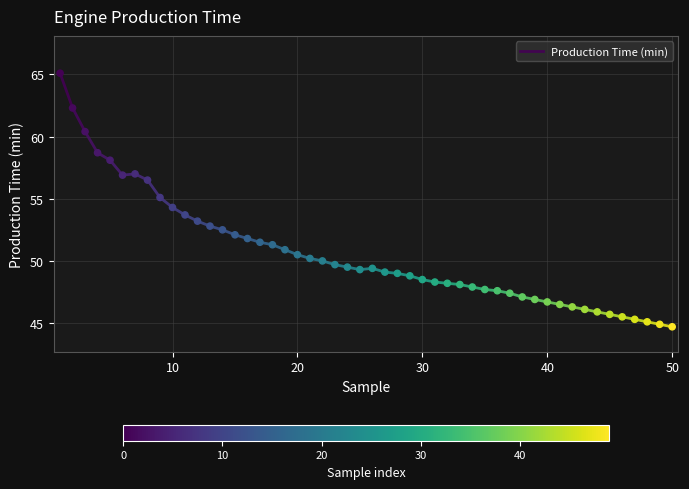

What is the range of Y values (max minus min)?

20.4